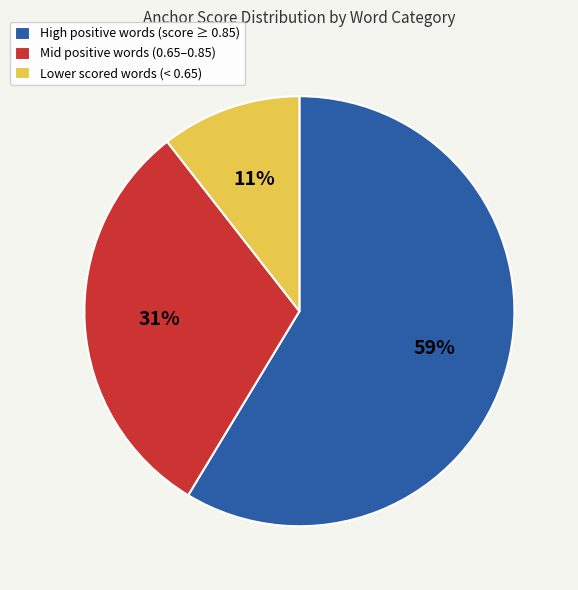

What is the largest slice in the pie chart?

High positive words (score ≥ 0.85)